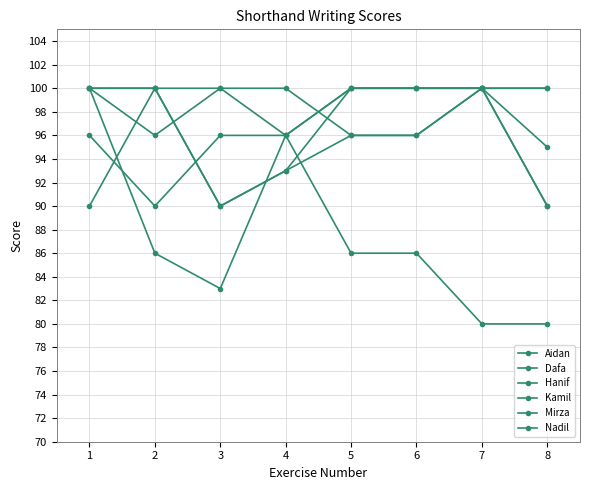

True or false: Aidan and Dafa cross at least once.

False